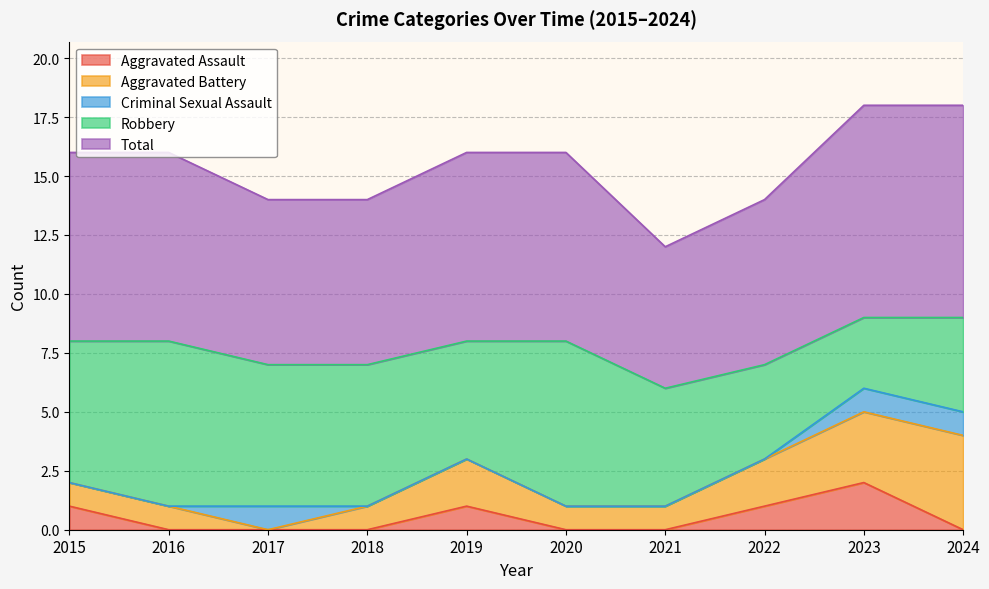

How many lines are shown in the chart?

5